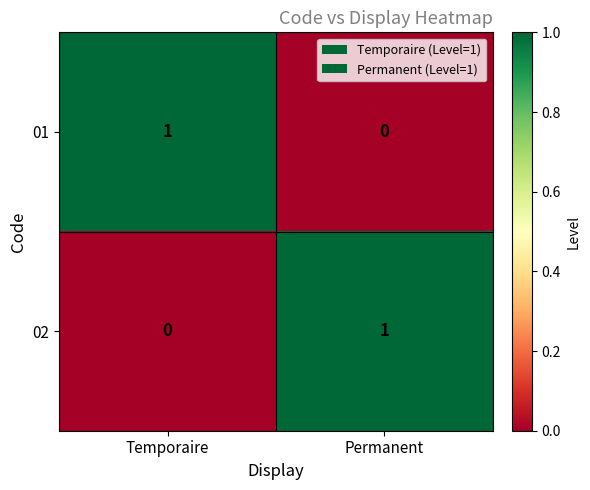

At Temporaire, list the series in order from smallest to largest.

02, 01